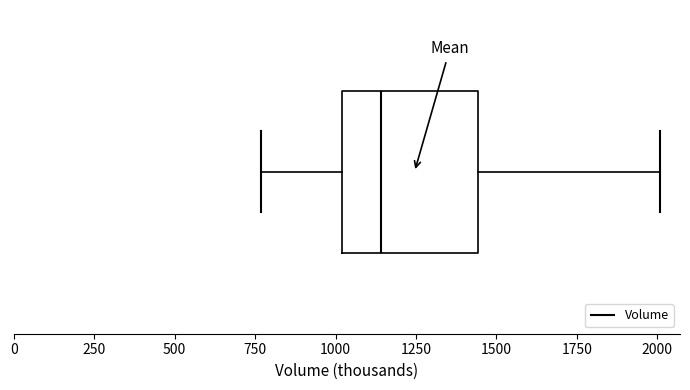

Where does the left whisker of the box end on the x-axis? The values are not printed on the chart, so give them approximately, as read against the axis.

750